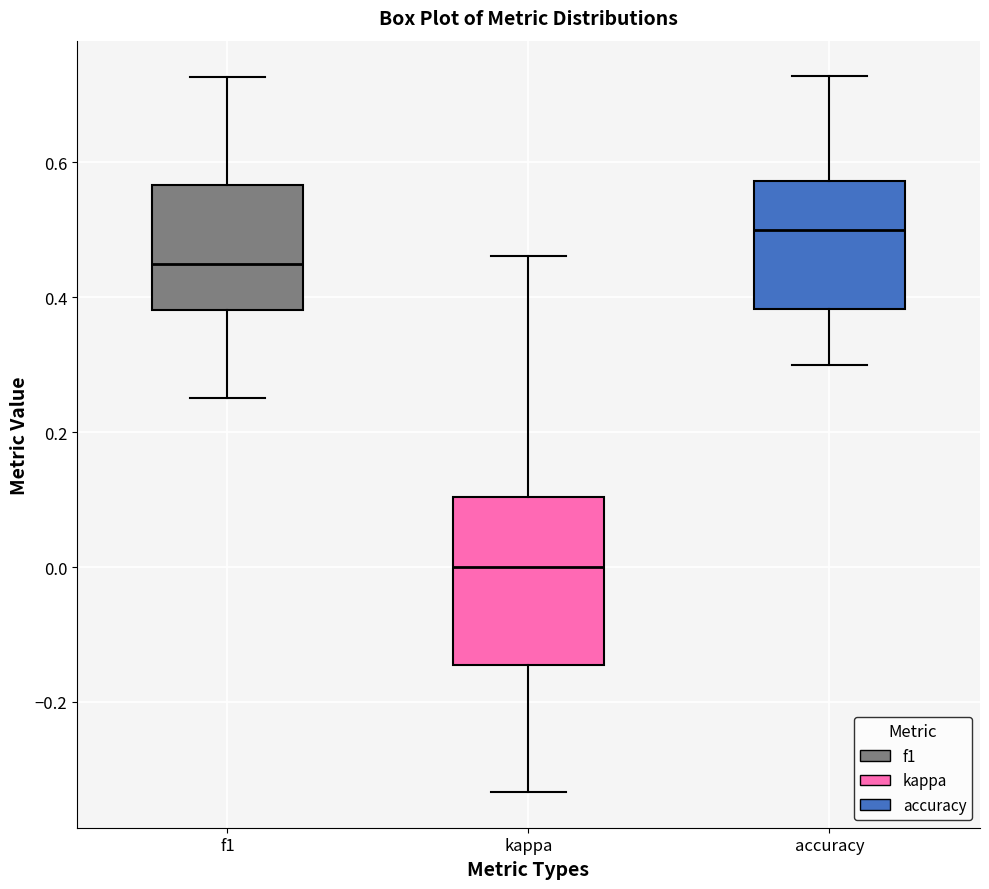

Which box has the lowest median line?

kappa